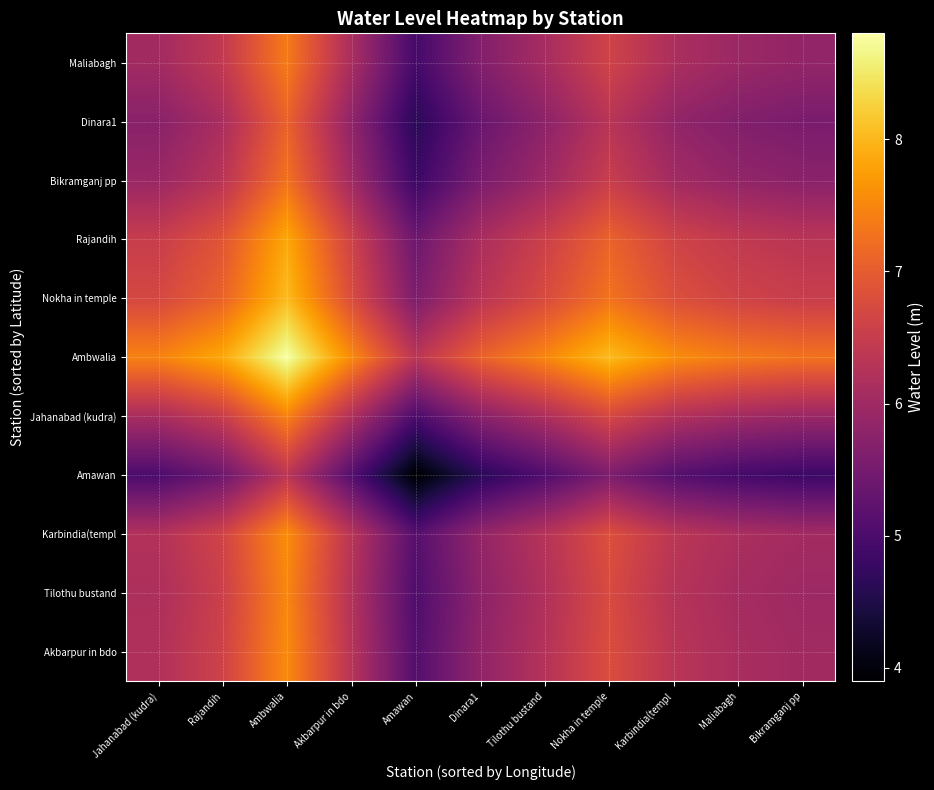

Count the number of categories in the chart.

11